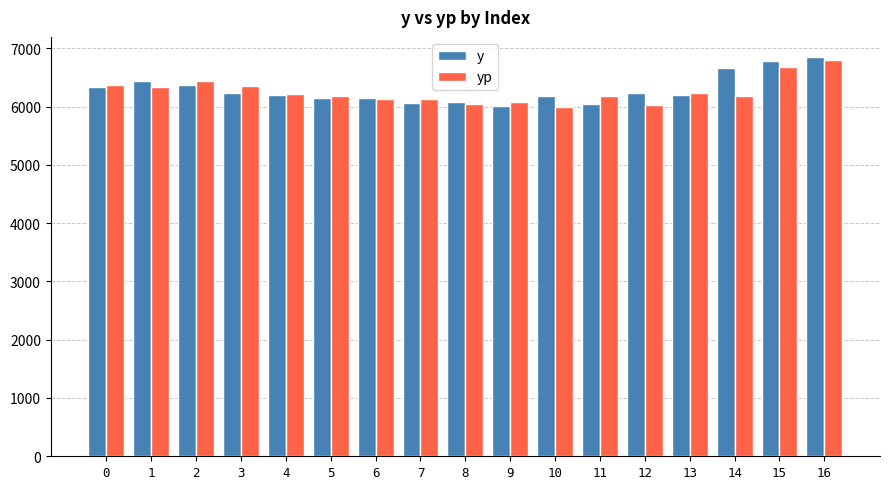

Count the number of categories in the chart.

17